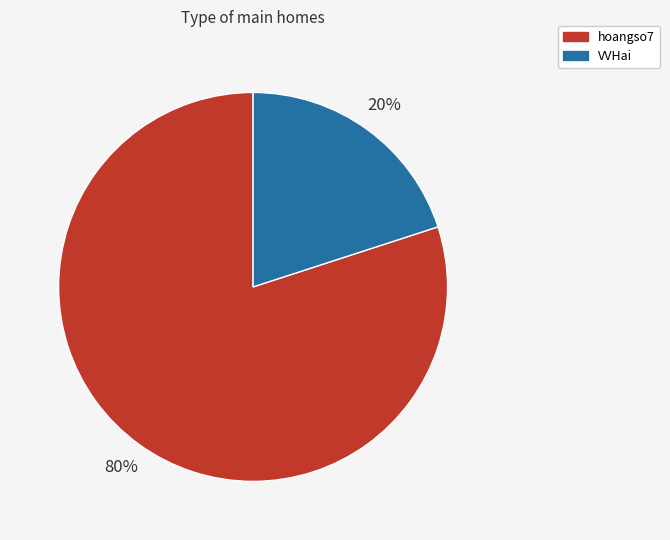

Which slice represents more than half of the pie?

hoangso7